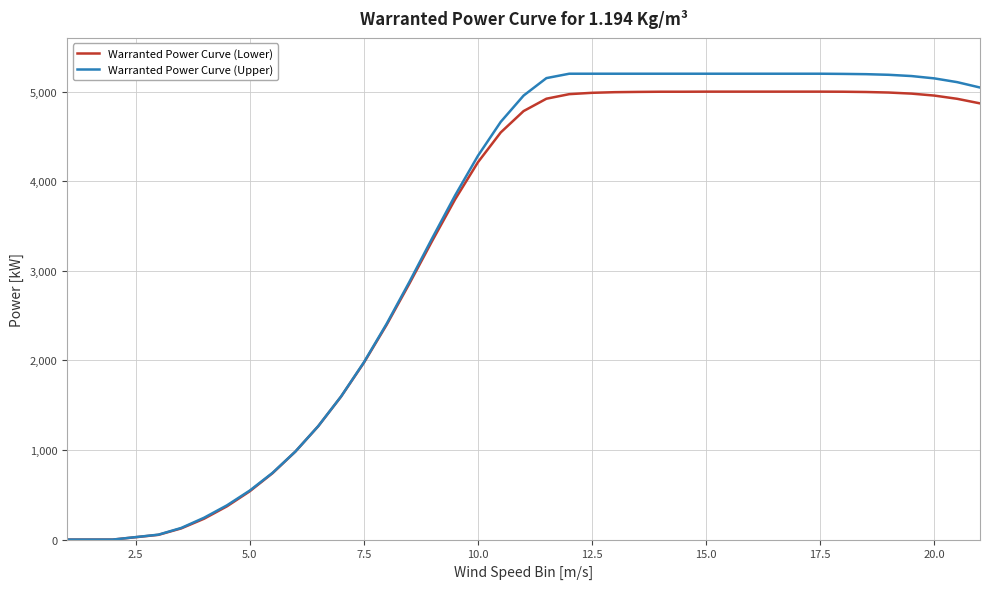

What are all the series names shown in the legend?

Warranted Power Curve (Lower), Warranted Power Curve (Upper)